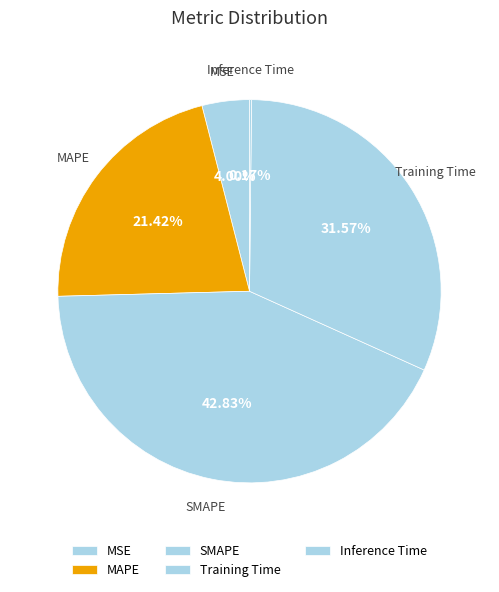

Which category has the biggest portion of the pie?

SMAPE